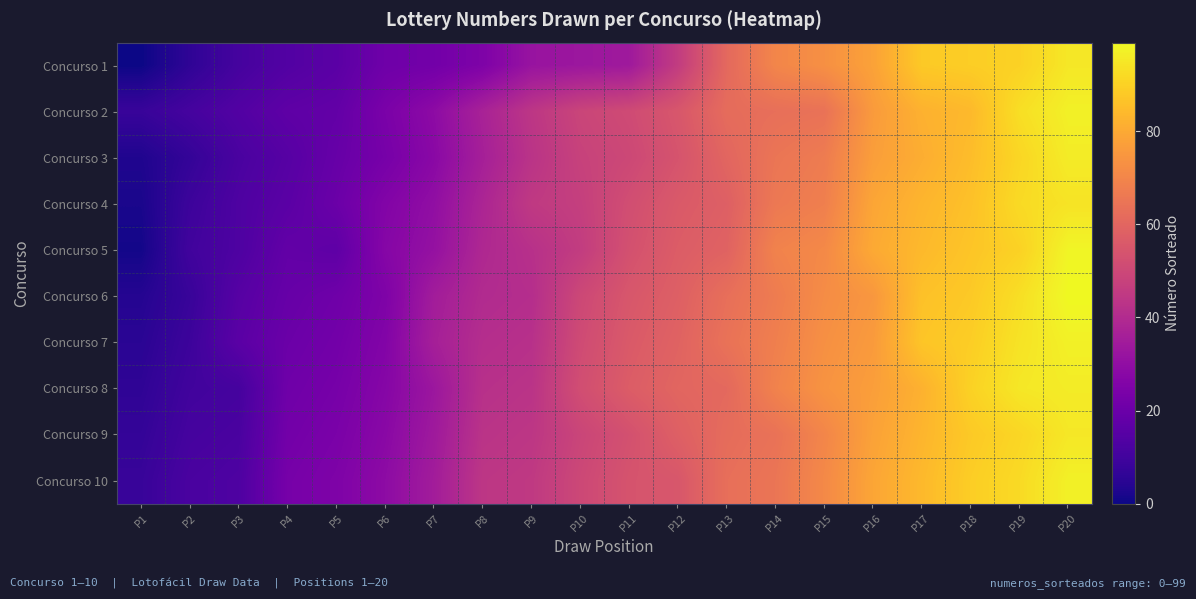

Rank the series by their maximum value, from highest to lowest.

Concurso 6, Concurso 5, Concurso 2, Concurso 7, Concurso 10, Concurso 3, Concurso 8, Concurso 1, Concurso 9, Concurso 4